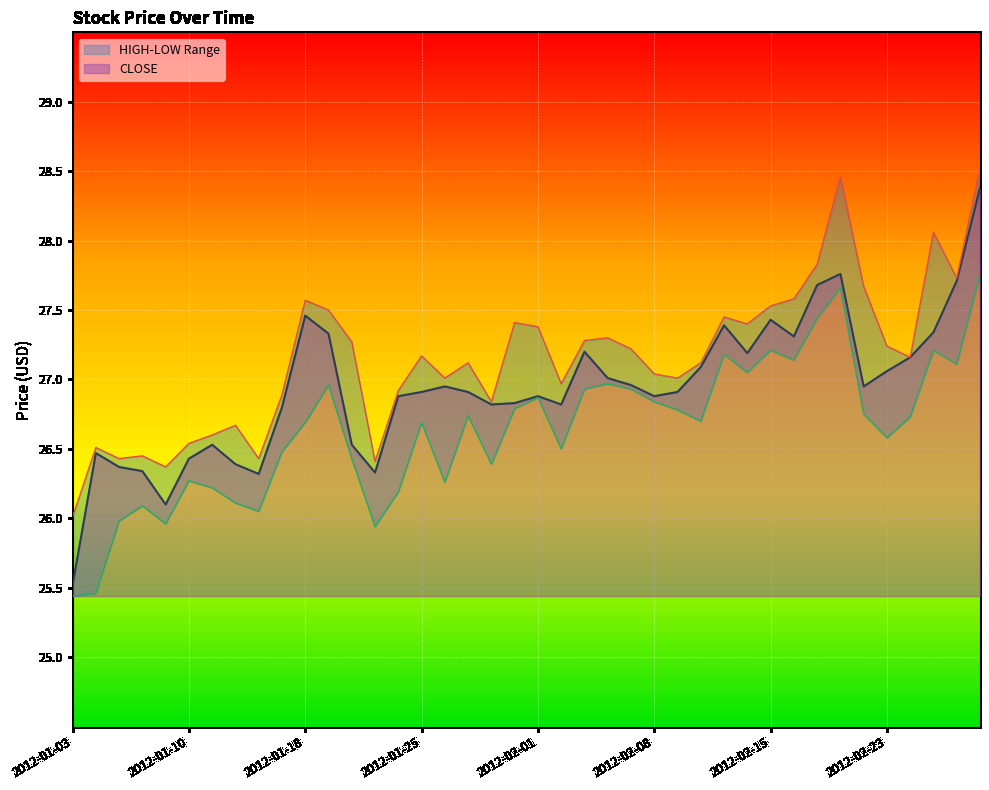

What is the difference between the second highest and second lowest values in the CLOSE series?

1.7